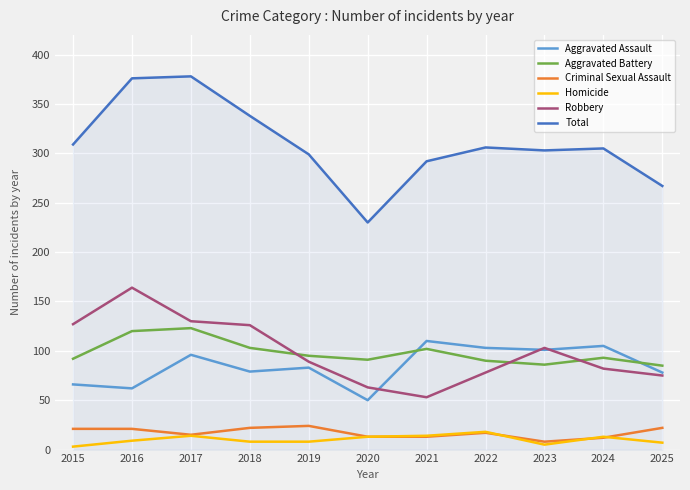

What is the greatest value displayed?

378